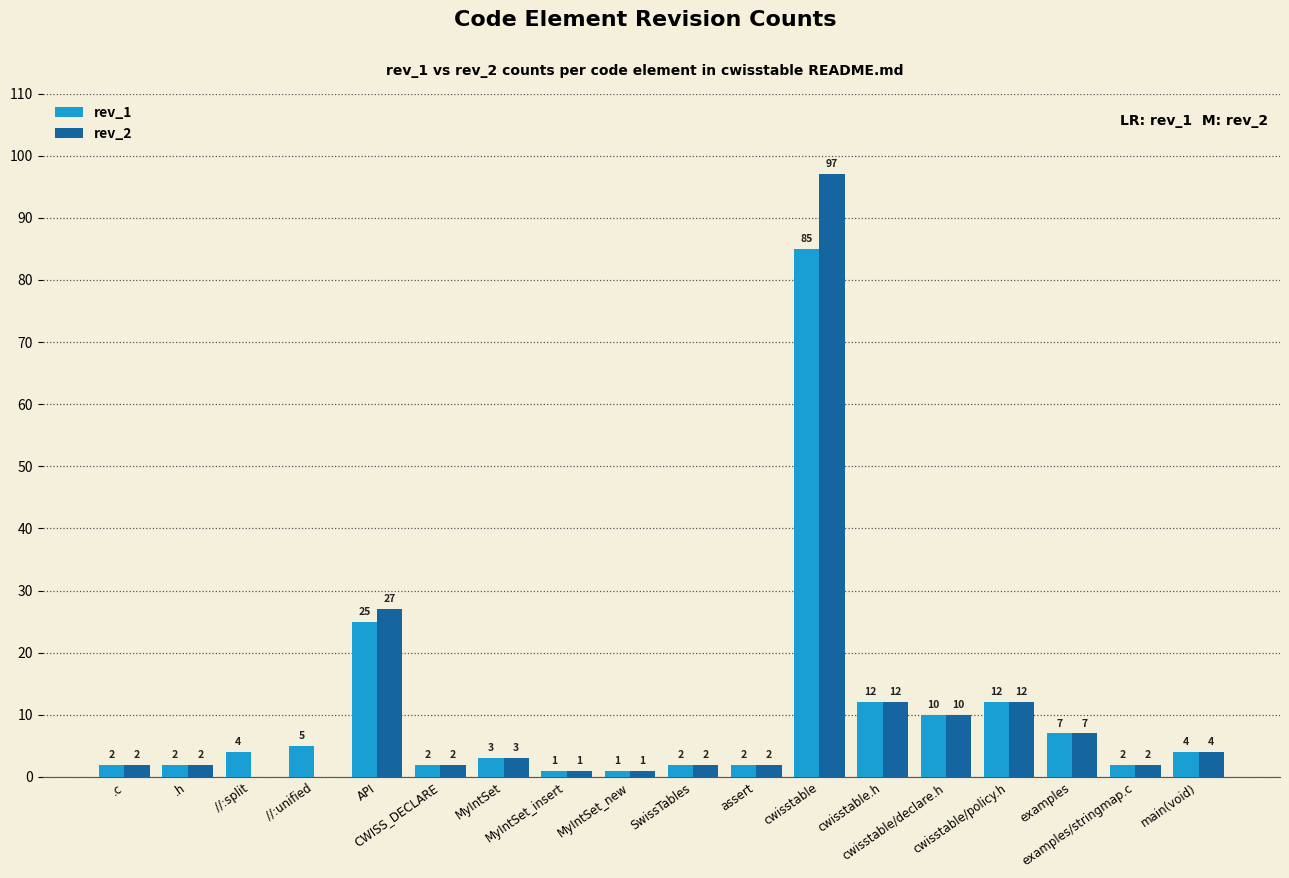

What is the sum of all rev_2 values?

186